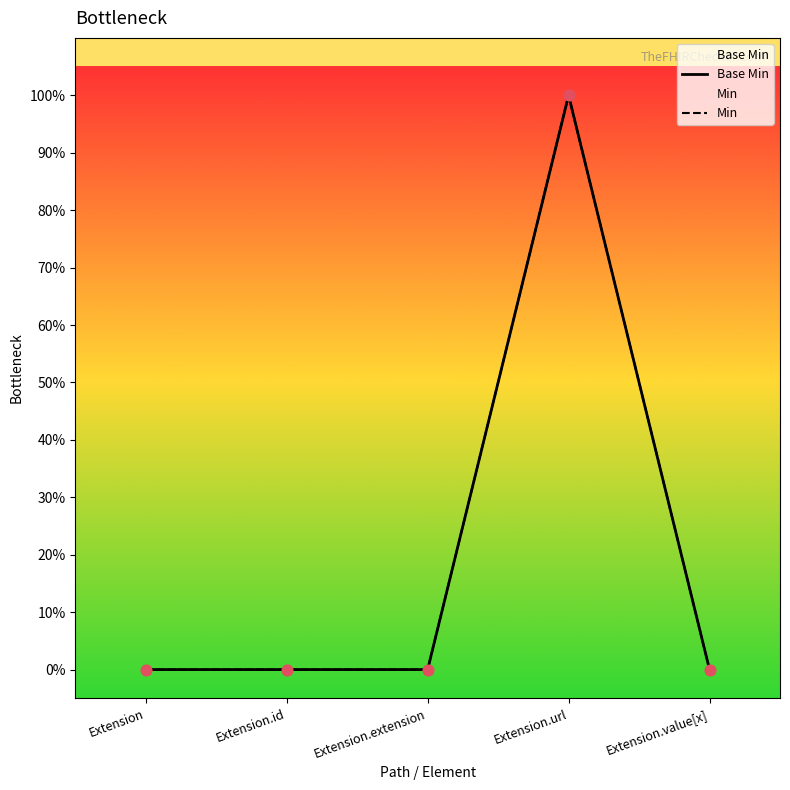

At how many categories does at least one series exceed 0?

1